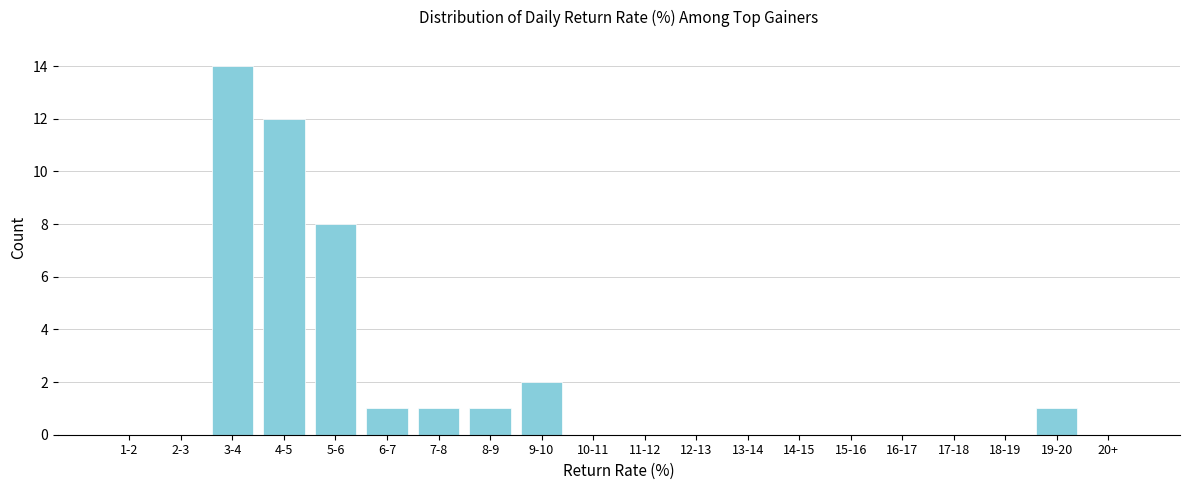

Reading left to right, extract all data points from this chart.

1-2=0	2-3=0	3-4=14	4-5=12	5-6=8	6-7=1	7-8=1	8-9=1	9-10=2	10-11=0	11-12=0	12-13=0	13-14=0	14-15=0	15-16=0	16-17=0	17-18=0	18-19=0	19-20=1	20+=0